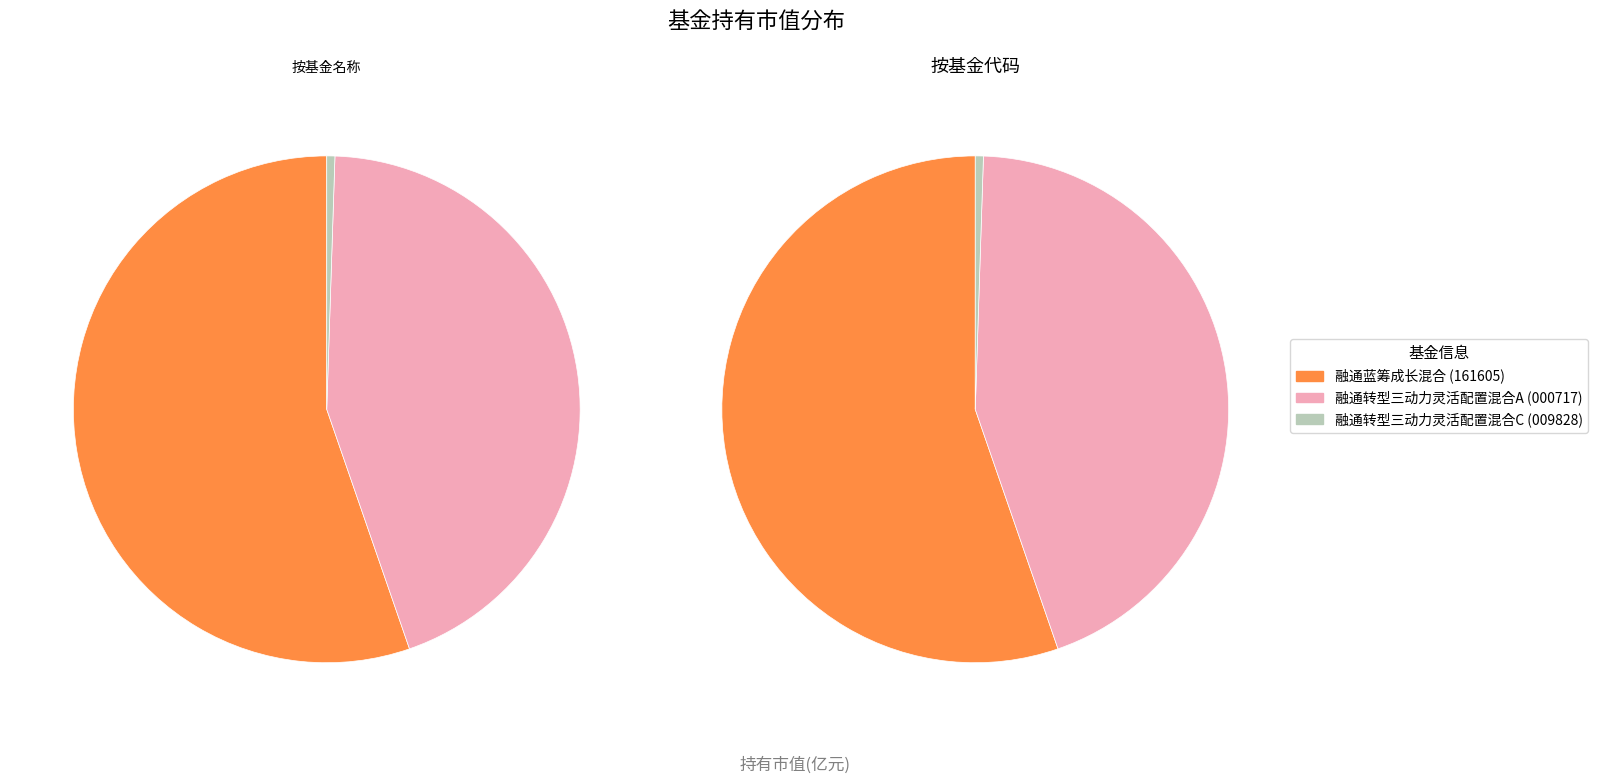

To the nearest percent, what is the average slice percentage?

33%